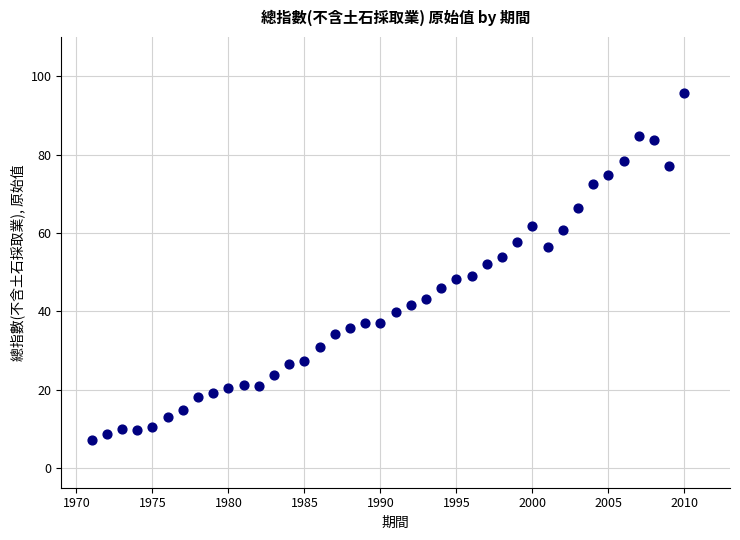

What is the range of X values (max minus min)?

39.0